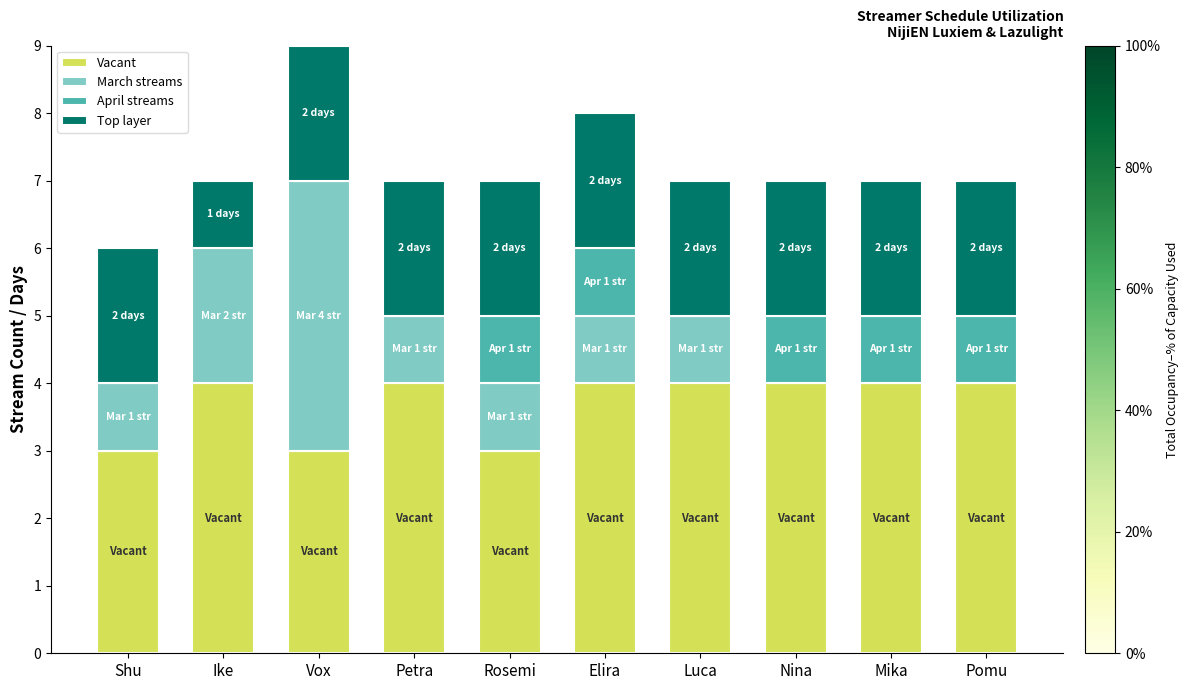

Is it true that Vacant equals 3 at Rosemi?

True